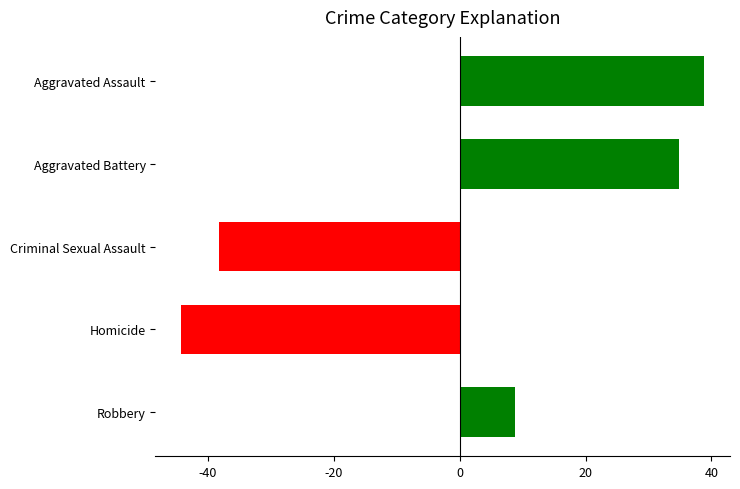

What is the sum of the values at Robbery and Aggravated Assault?

47.6